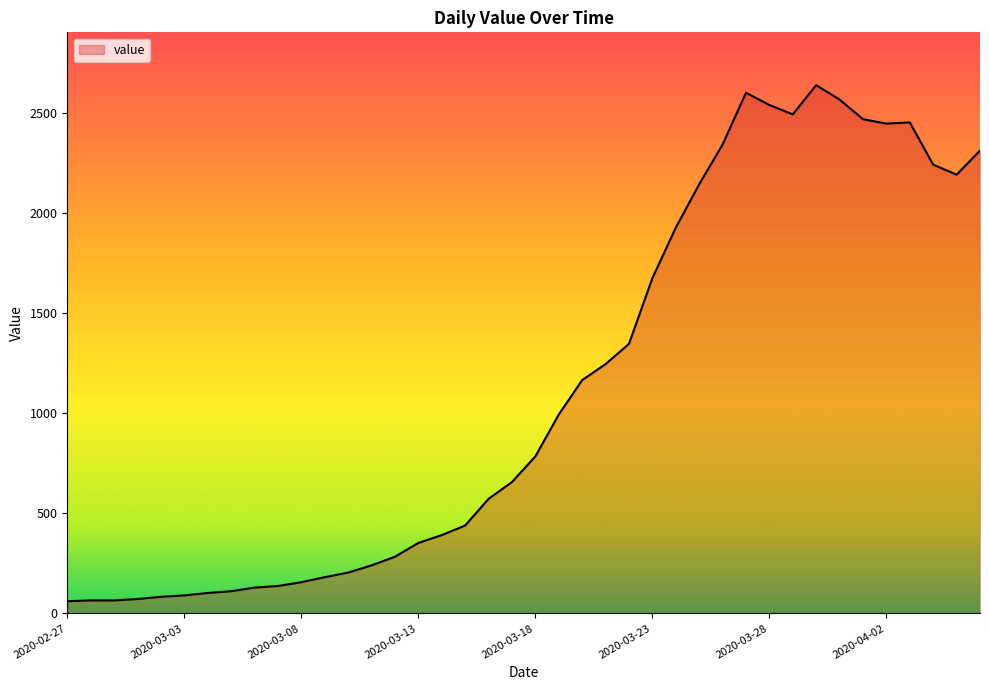

What is the difference between the maximum and minimum values?

2577